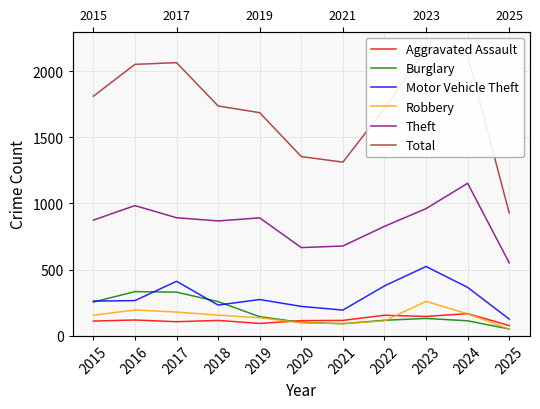

How many lines are shown in the chart?

6